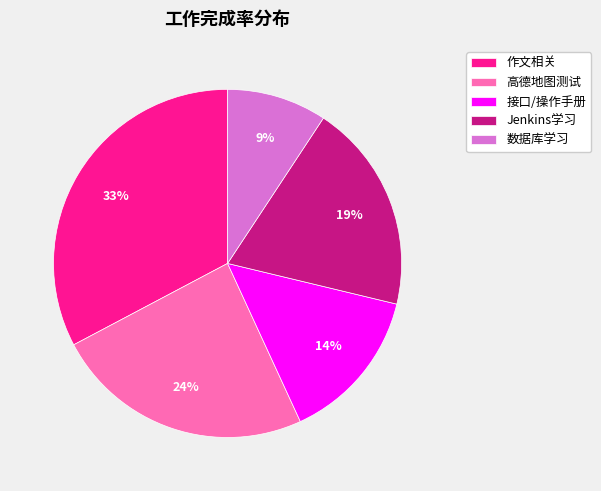

What percentage is the 作文相关 slice, to the nearest percent?

33%